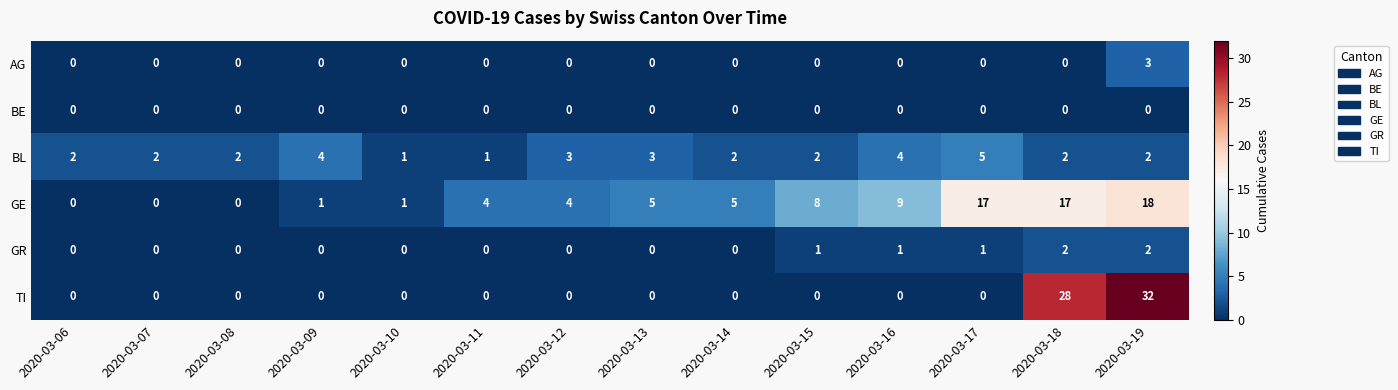

What is the spread (max minus min) of values at 2020-03-11?

4